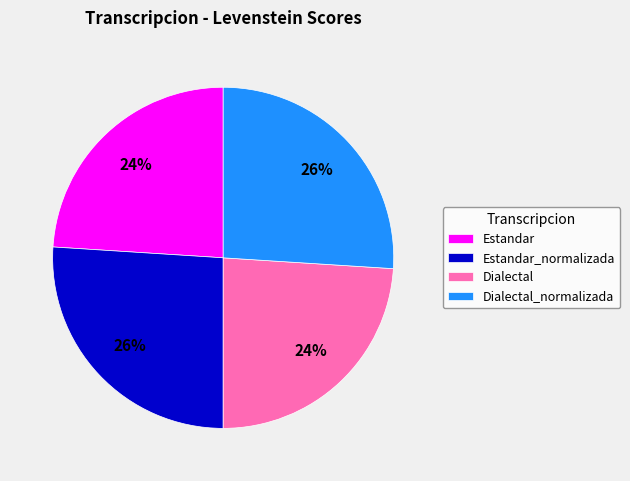

Is it true that Estandar is 24% of the pie?

True